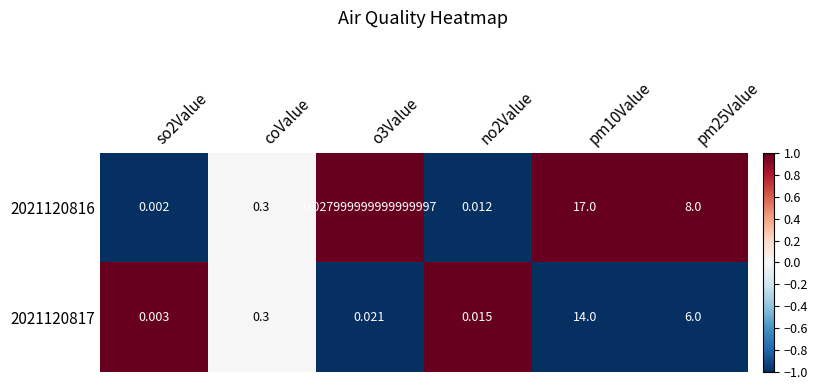

How many distinct data groups are displayed?

2